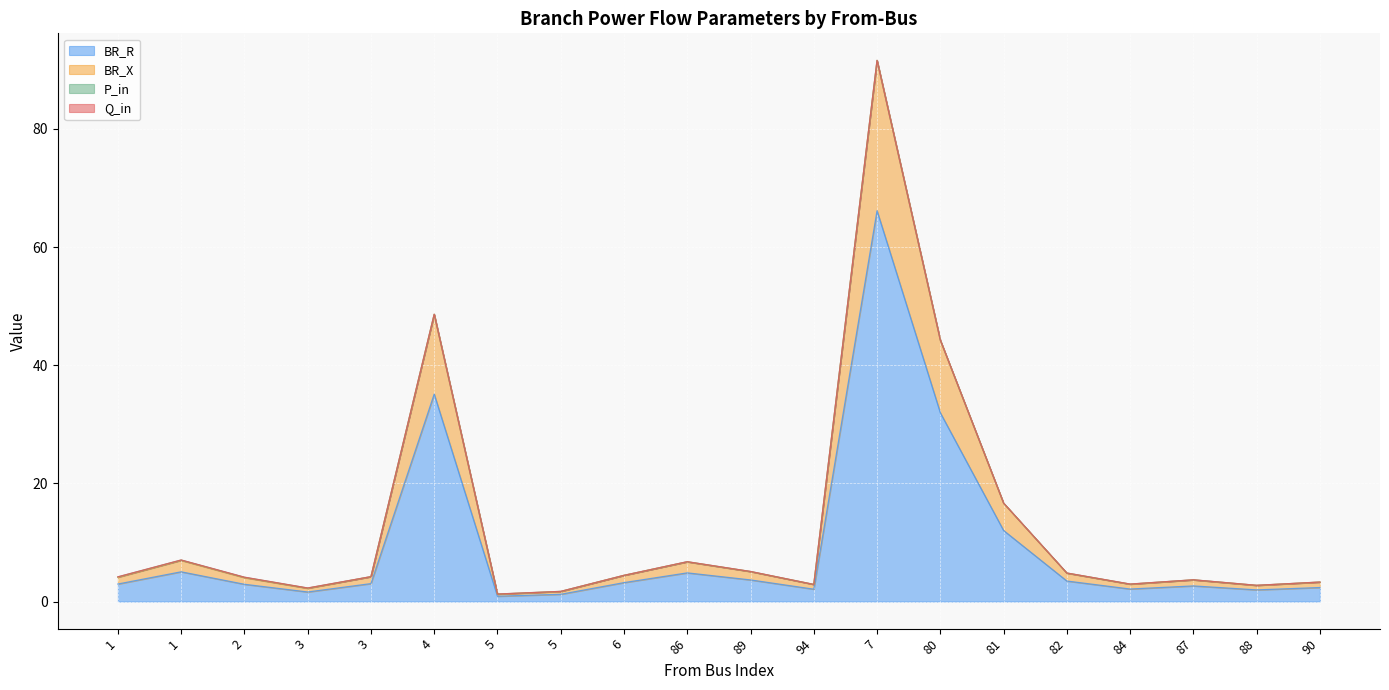

Which category has the highest value in the BR_X series?

7